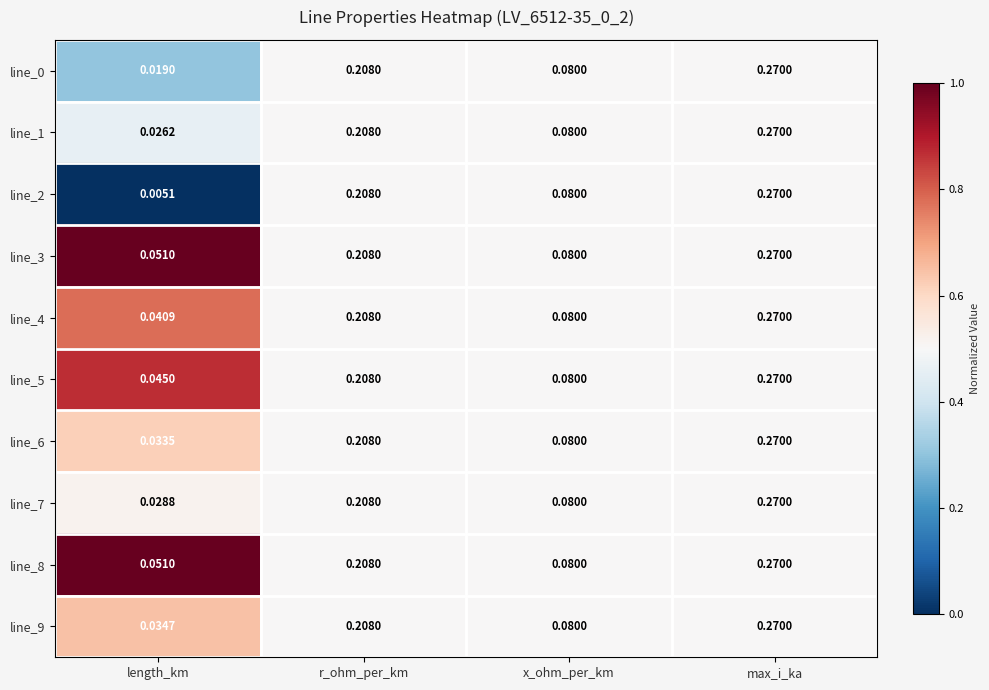

Which series has the widest spread of values?

line_2